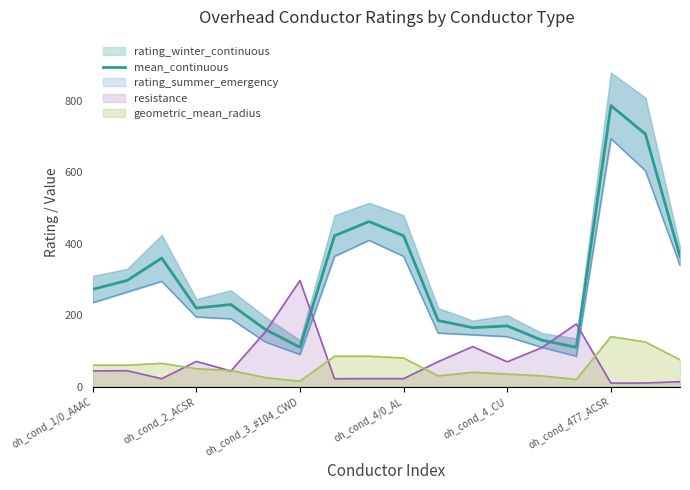

The geometric_mean_radius series shows 60.0 at oh_cond_1/0_AAAC. True or false?

True